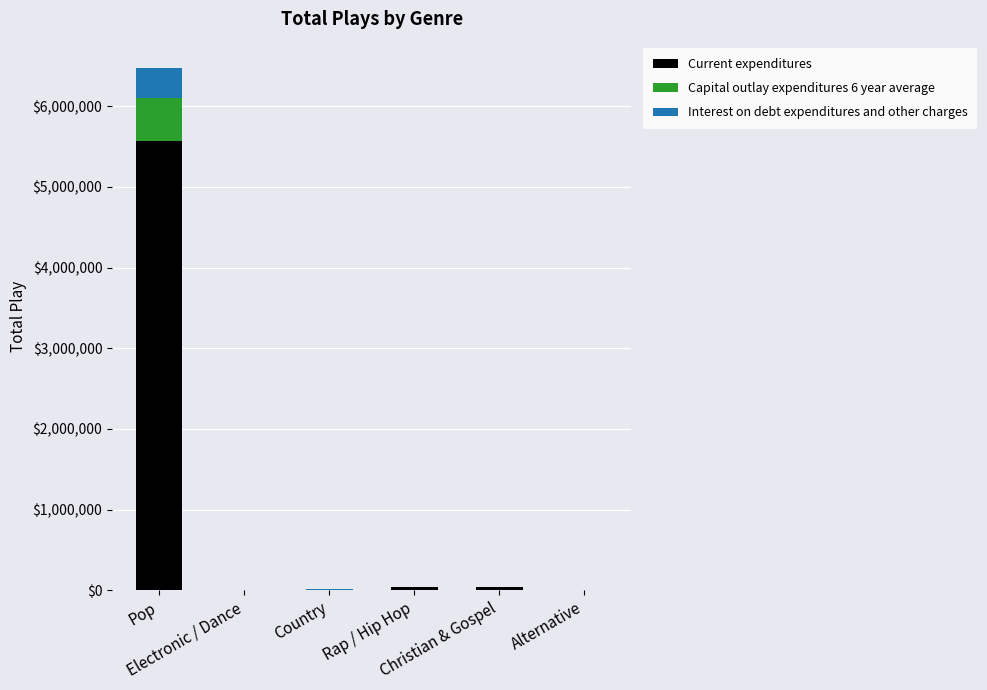

What position from the right is Country?

4